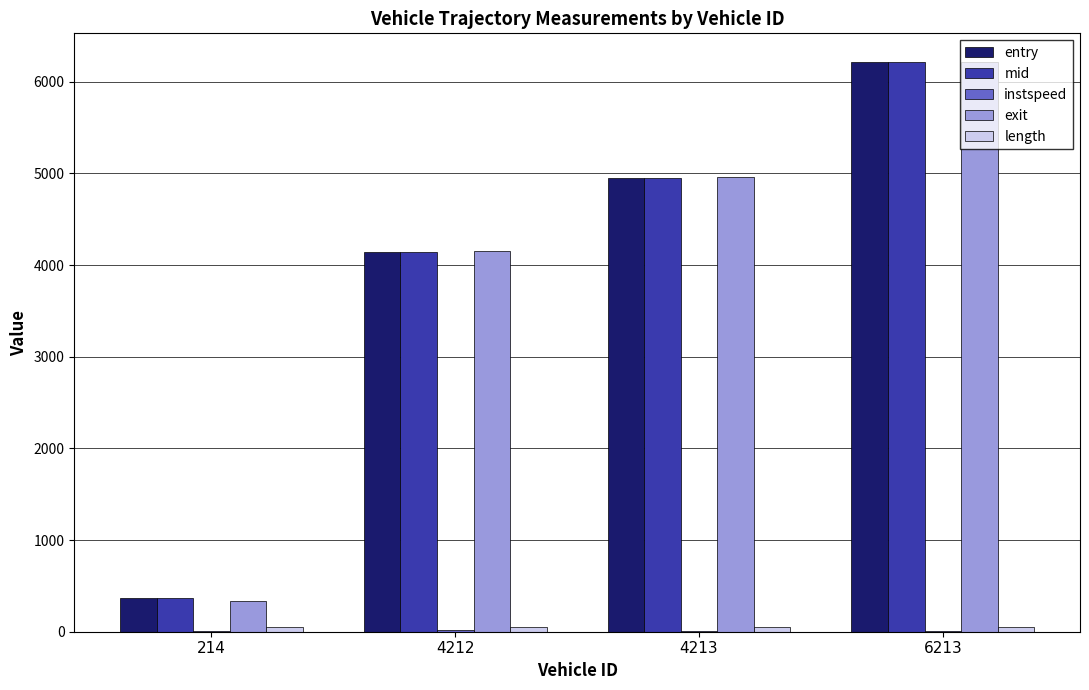

The mid series shows 10337.6 at 6213. True or false?

False